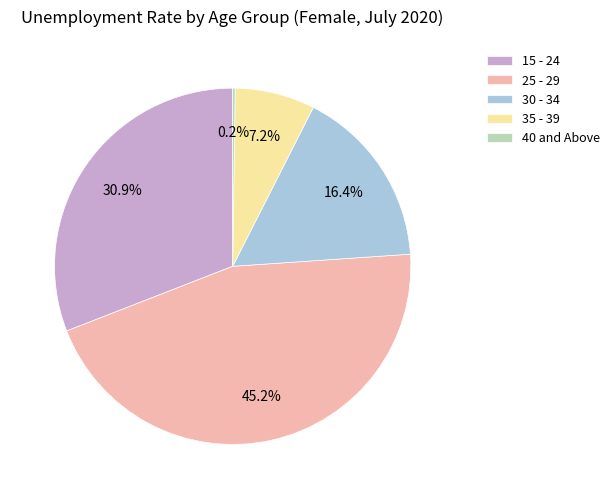

Do 30 - 34 and 25 - 29 together represent more than half of the pie?

Yes